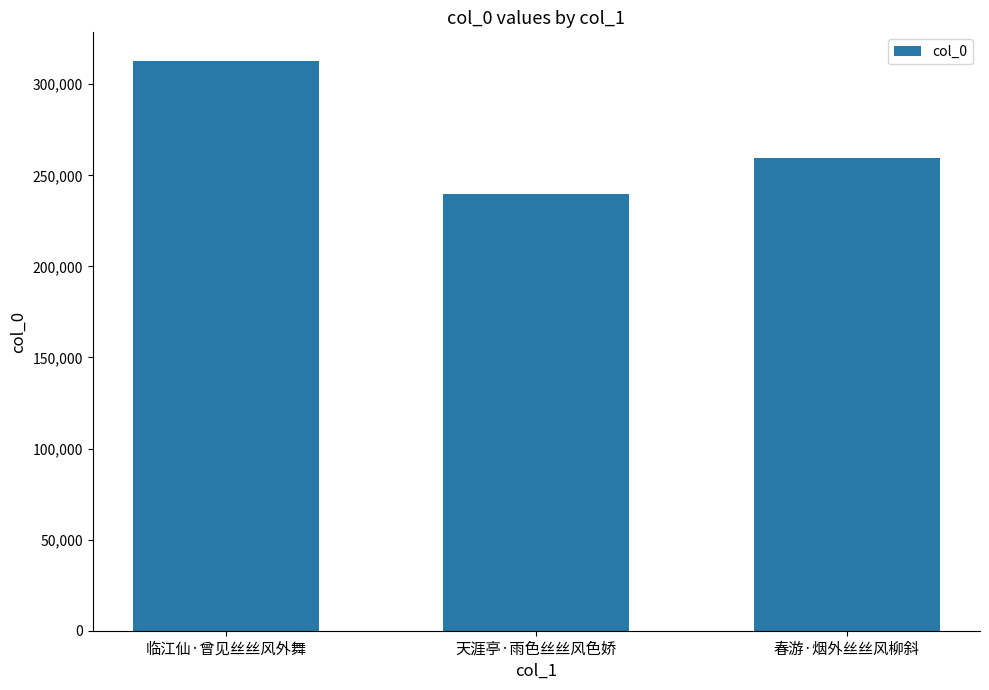

What is the difference between the values at 春游·烟外丝丝风柳斜 and 临江仙·曾见丝丝风外舞?

53098